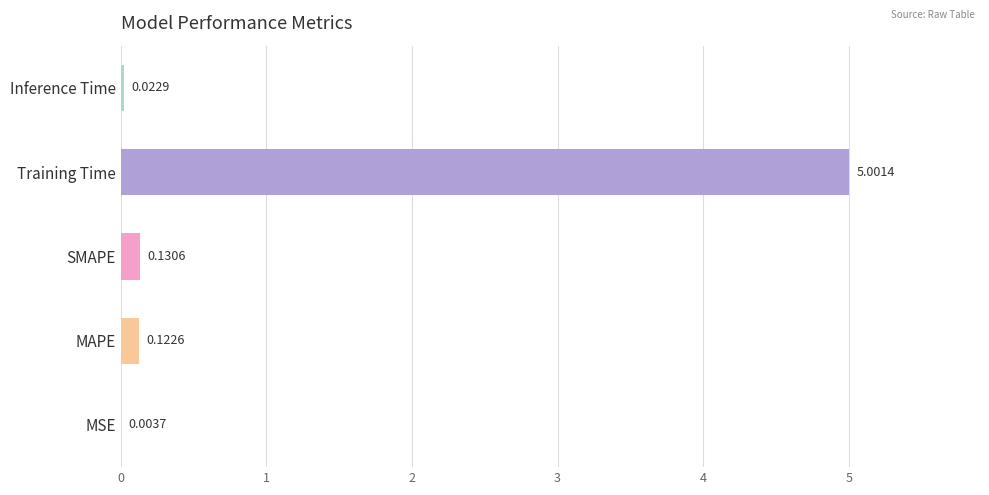

Which label corresponds to the largest value in the chart?

Training Time